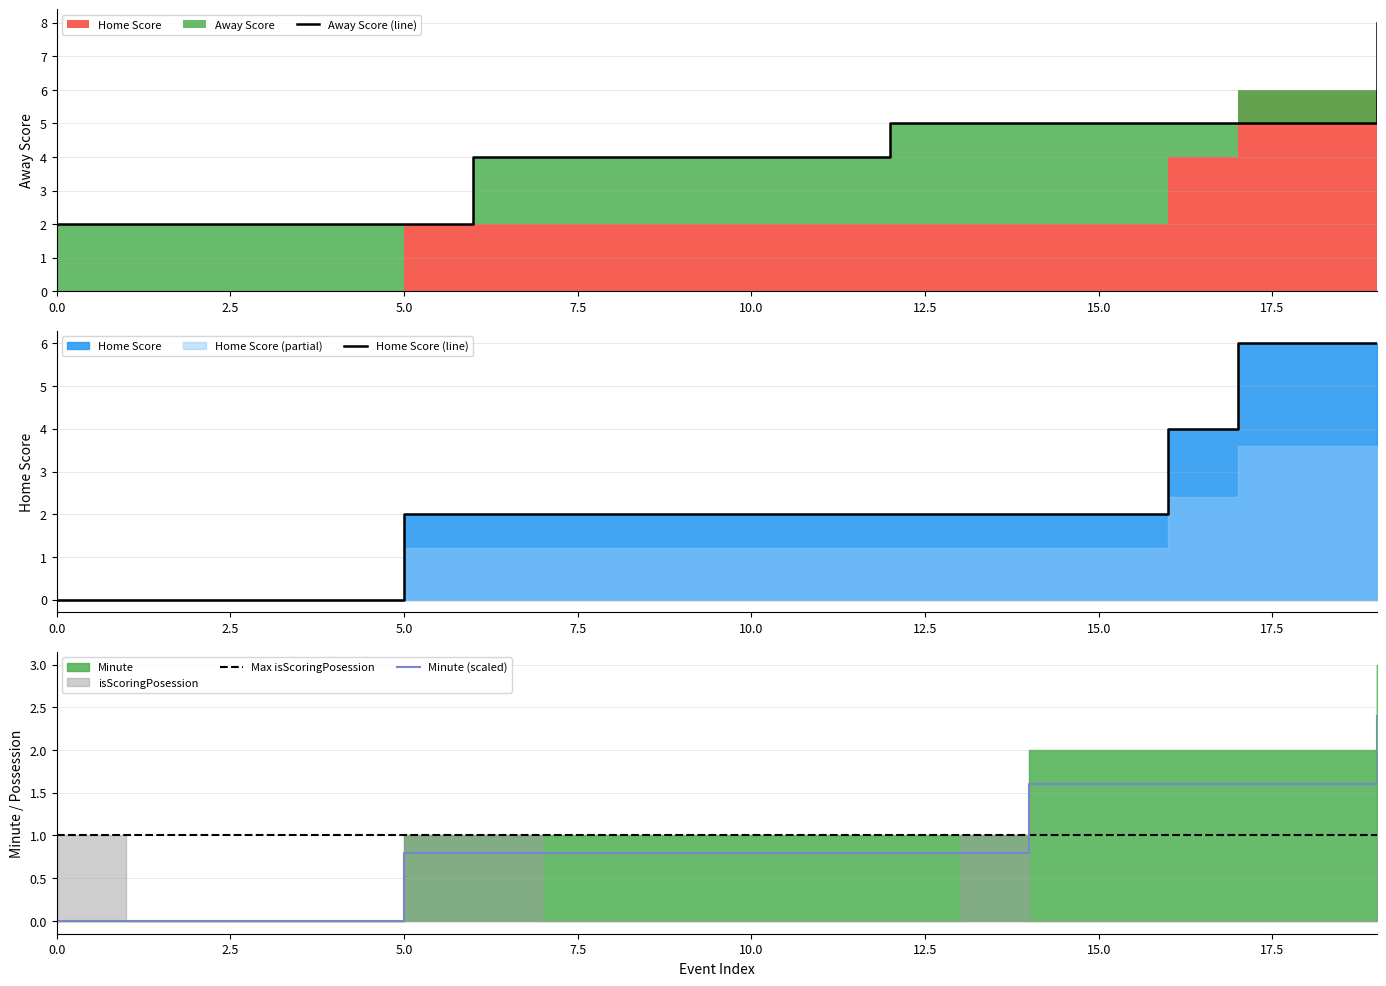

Rank the series by their average value, from lowest to highest.

Minute, Home Score, Away Score